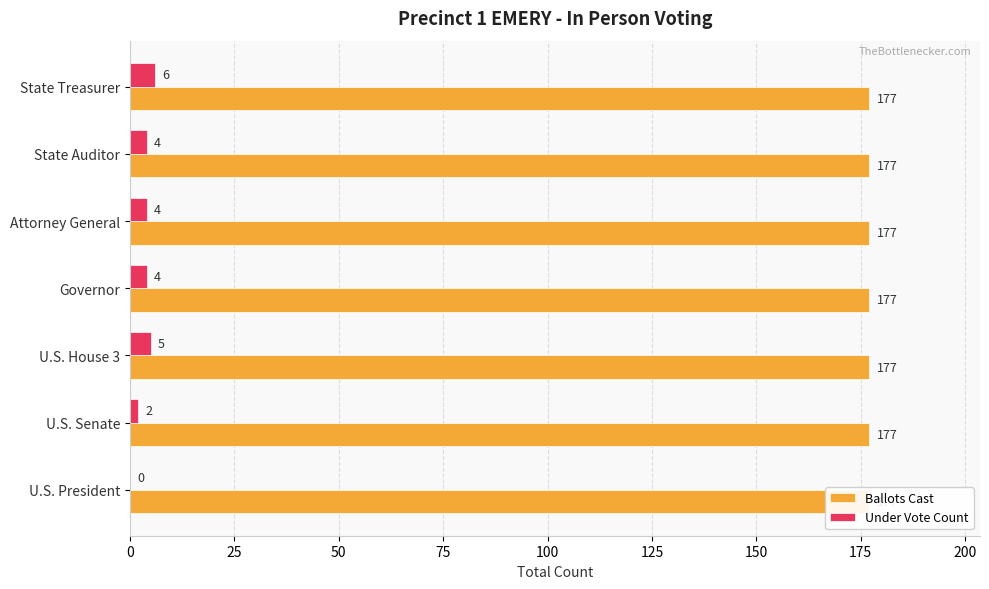

Reading right to left, transcribe all the data shown in this chart.

Ballots Cast: 0.3	0.3	0.3	0.3	0.3	0.3	0.3
Under Vote Count: 6.0	4.0	4.0	4.0	5.0	2.0	0.0